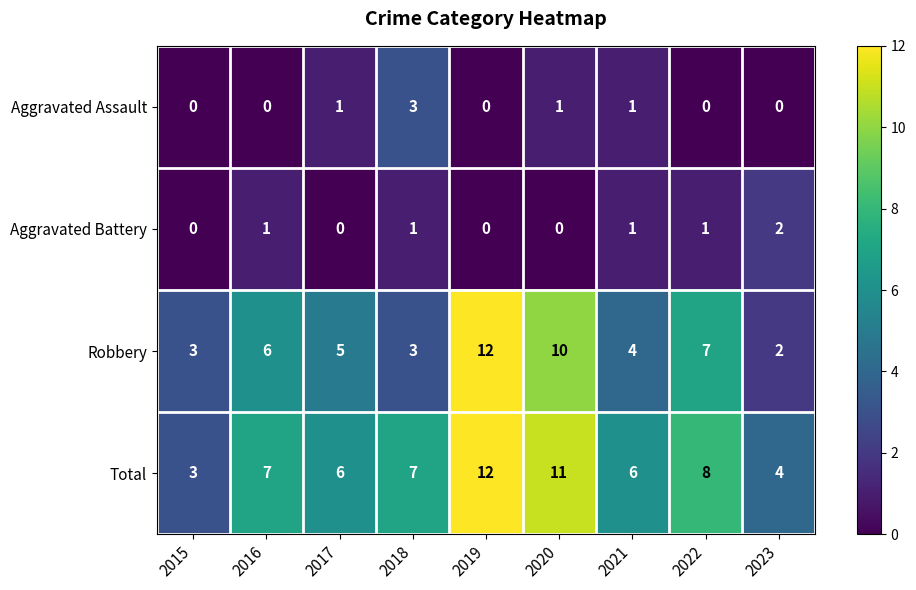

What is the maximum value for Aggravated Assault?

3